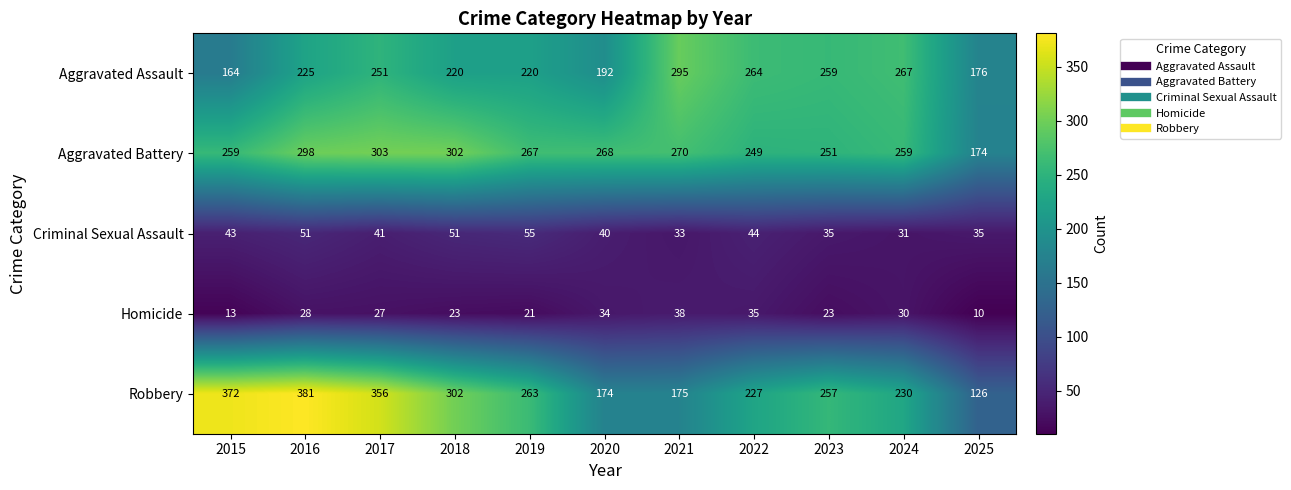

At 2016, list the series in order from largest to smallest.

Robbery, Aggravated Battery, Aggravated Assault, Criminal Sexual Assault, Homicide